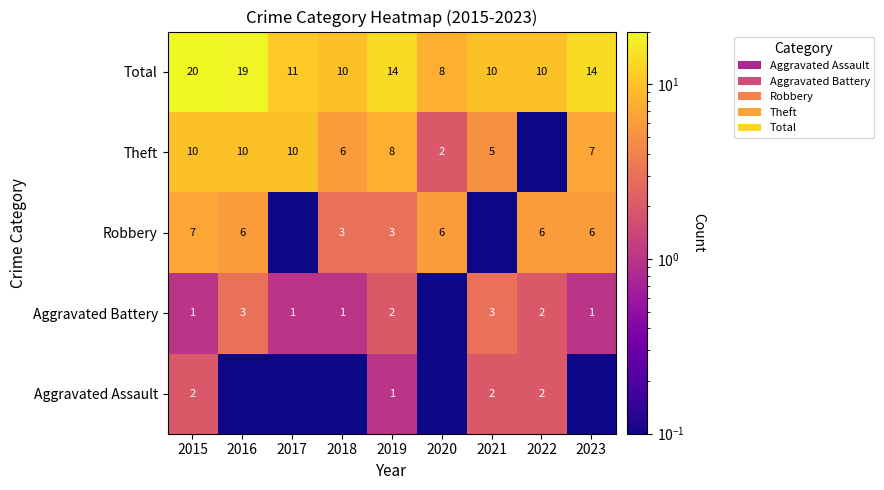

What is the sum of all Total values?

116.0